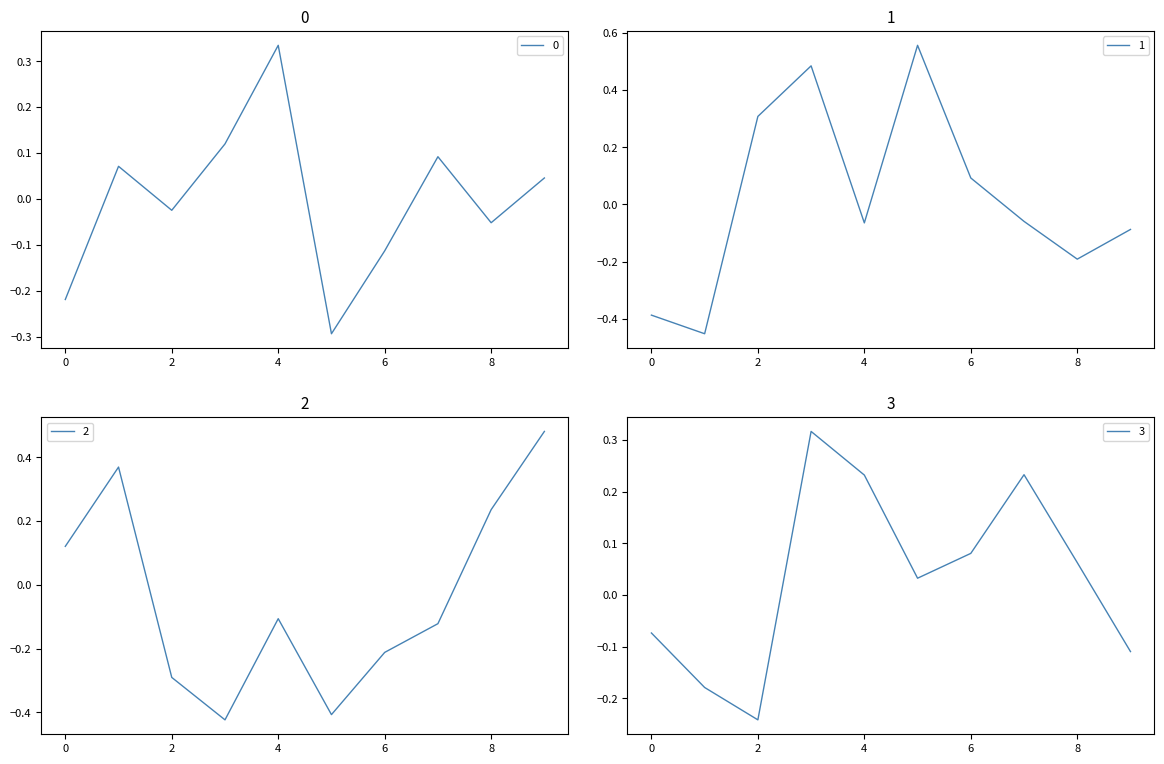

Is the value of 2 at 4 greater than the value of 0 at 8?

No